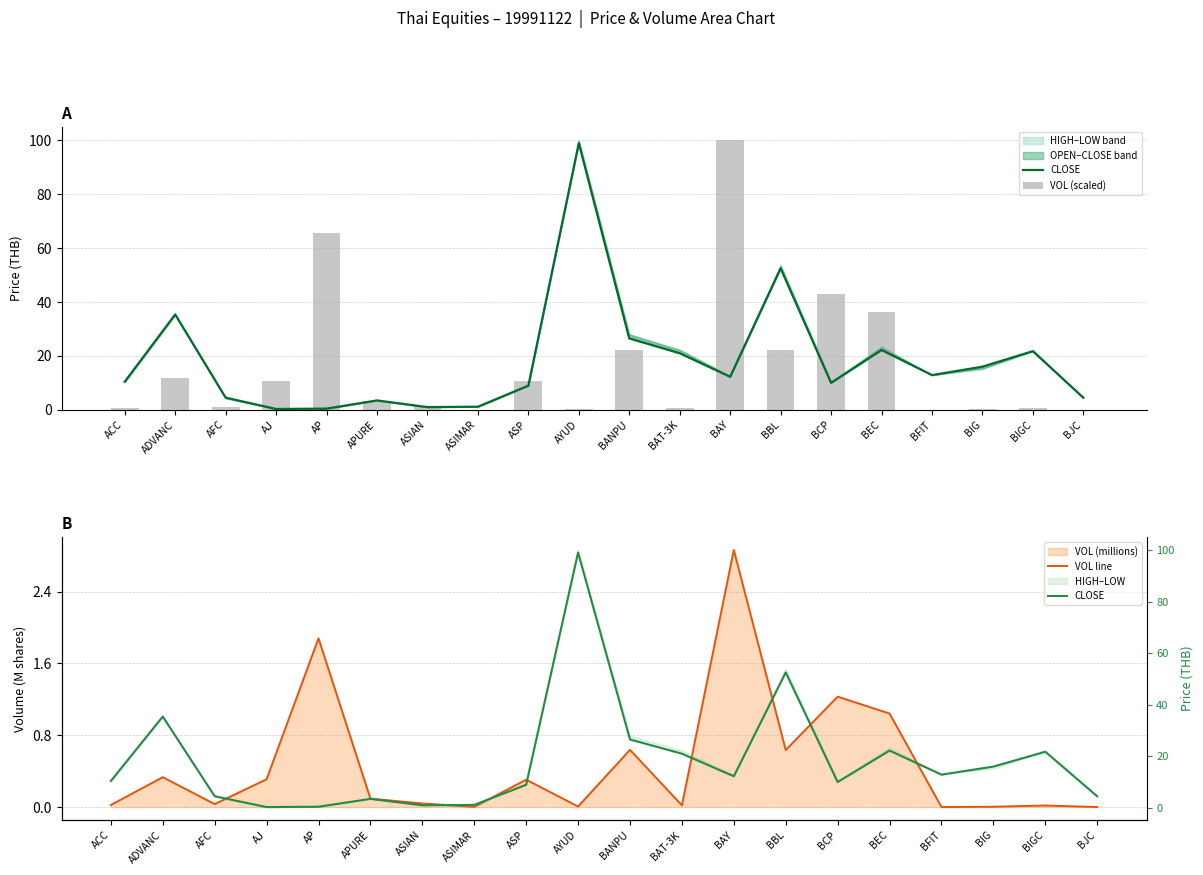

The CLOSE series shows 52.5 at BBL. True or false?

True